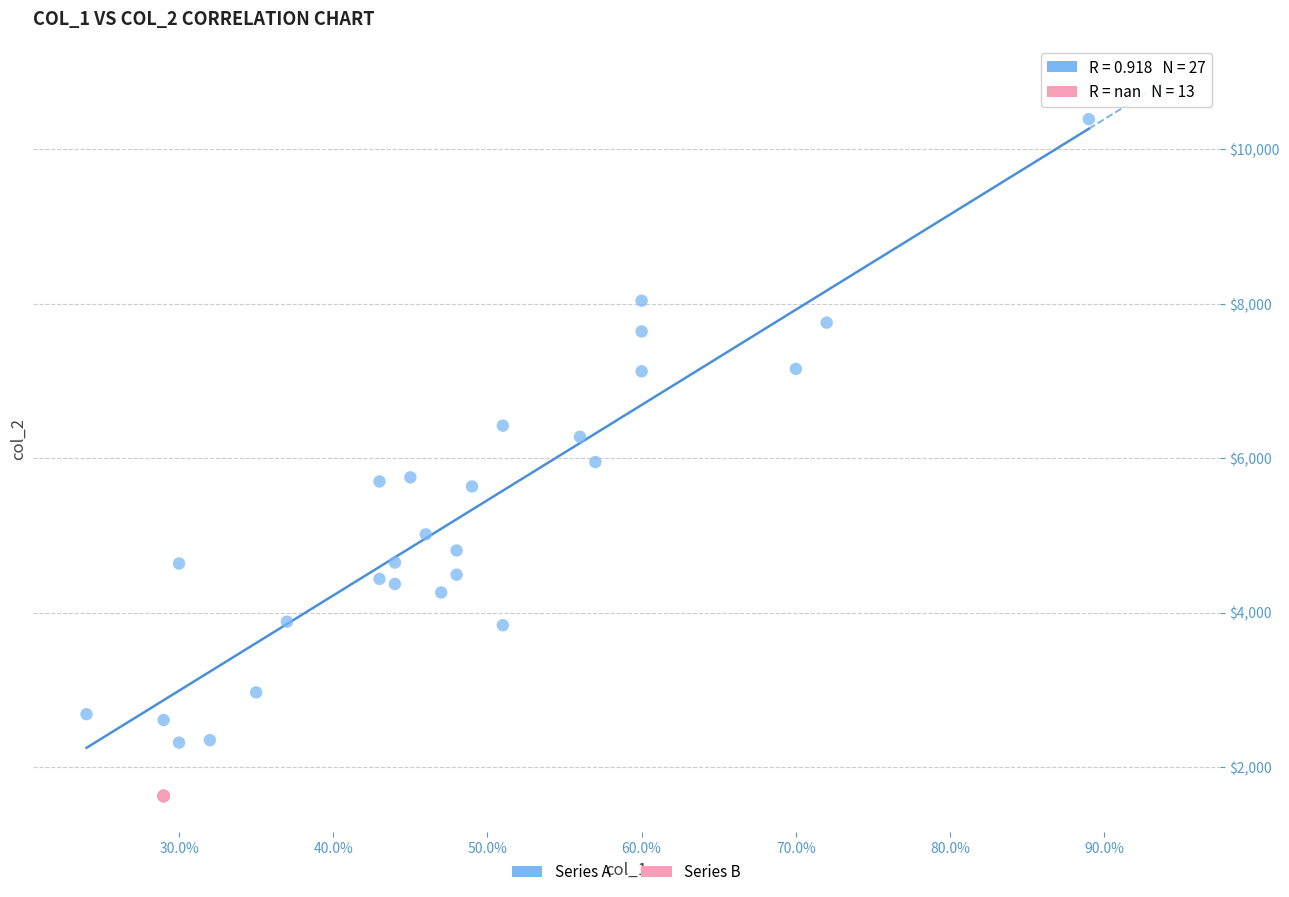

Which series reaches the maximum Y coordinate?

Series A